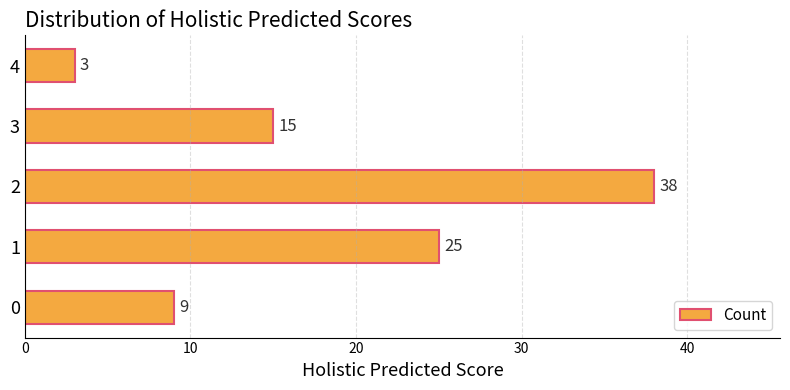

What is the sum of all values?

90